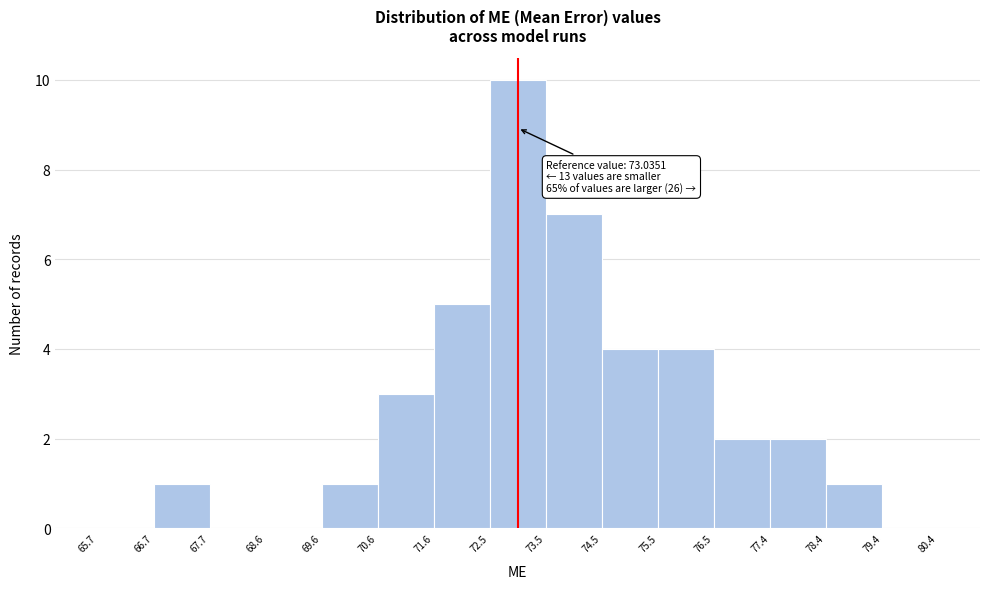

Which range on the x-axis has the tallest bar?

72.5 to 73.5